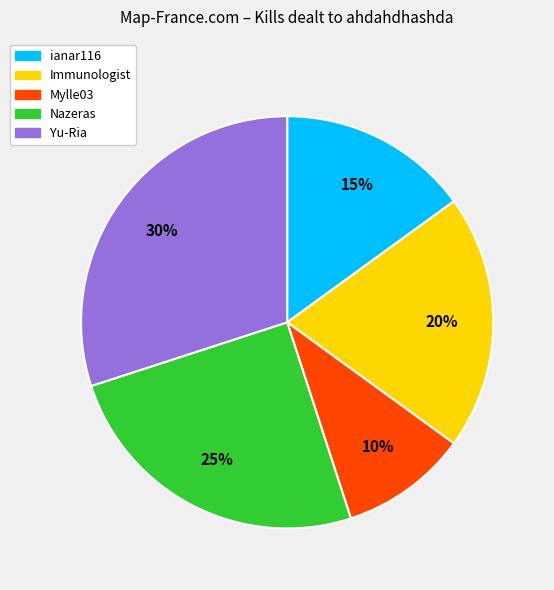

Approximately how many times larger is the value at Nazeras compared to Immunologist?

1.2